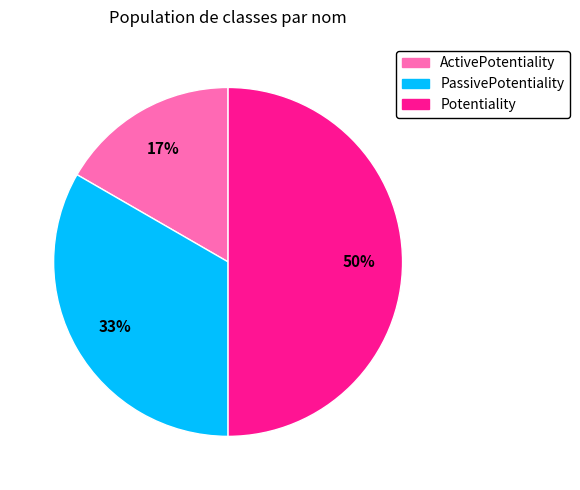

Do ActivePotentiality and Potentiality together represent more than half of the pie?

Yes